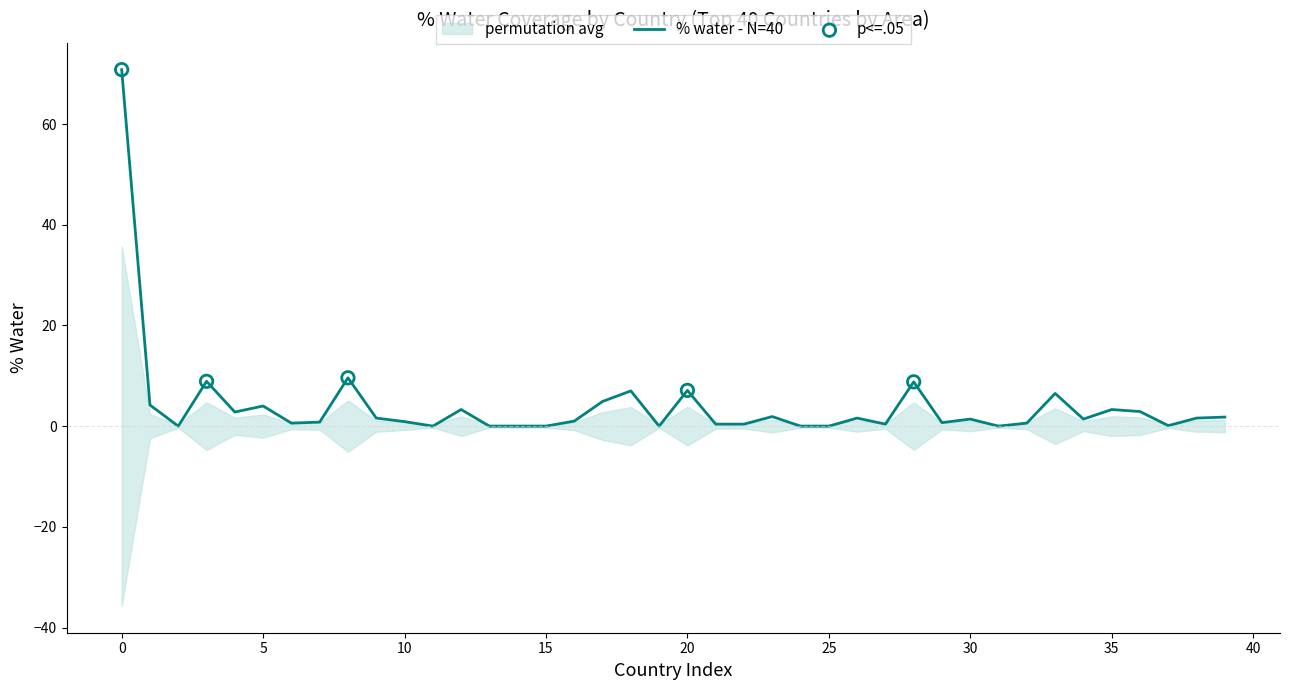

What is the ratio of the value at 28 to the value at 4?

3.1